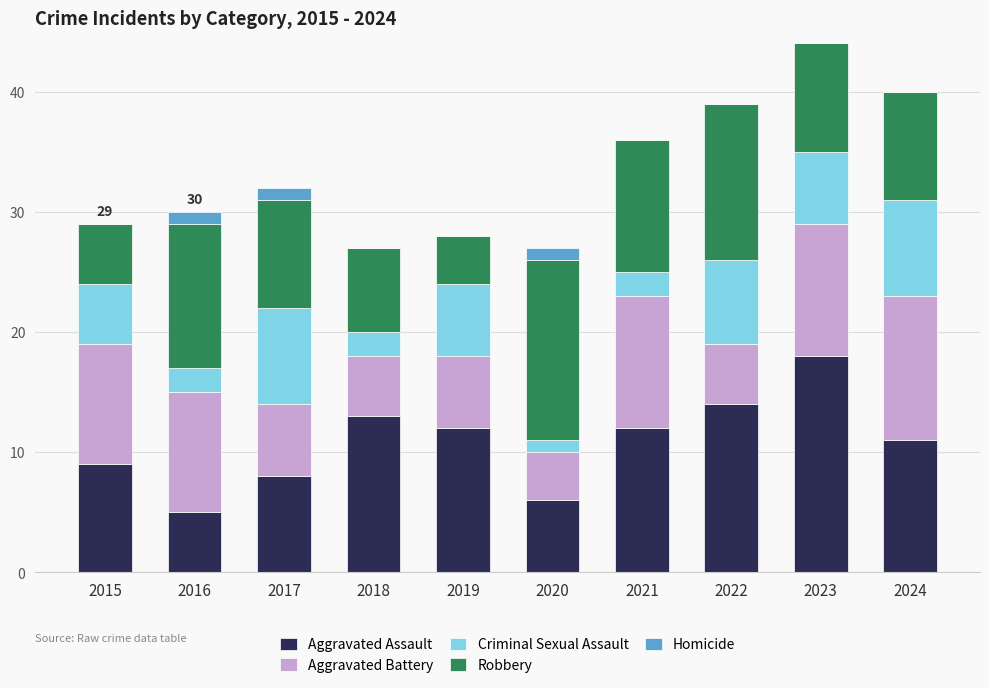

The value of Aggravated Assault at 2018 is 13. True or false?

True